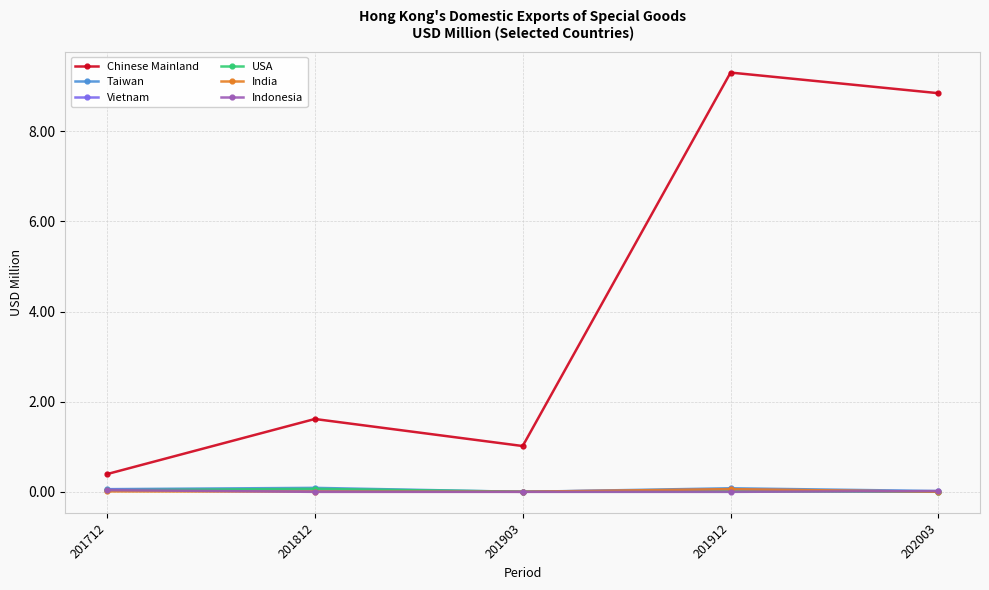

Which series has the largest total across all categories?

Chinese Mainland